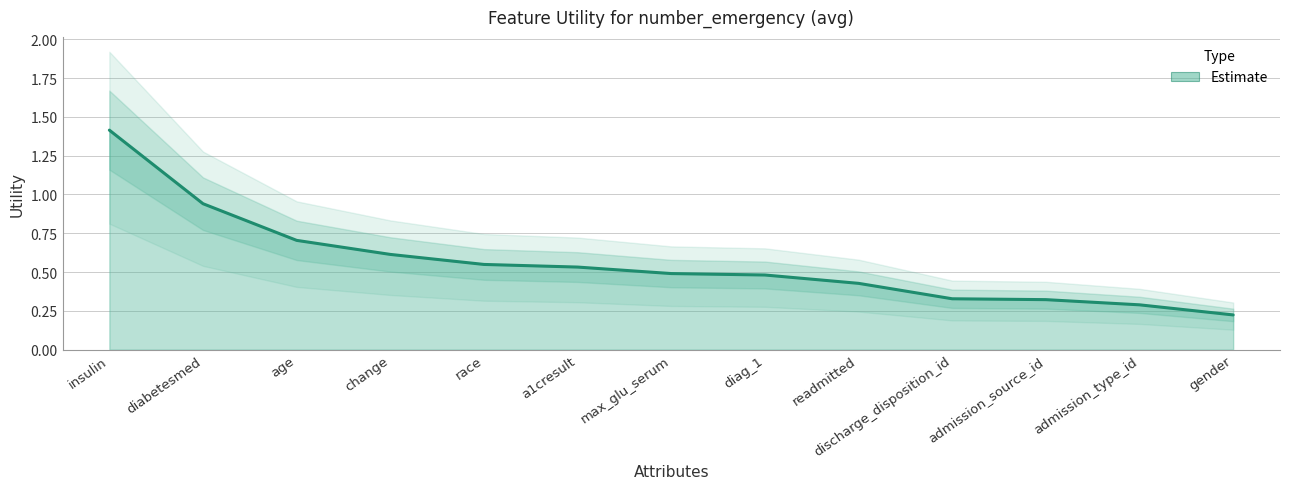

What is the label of the 8th point from the left?

diag_1